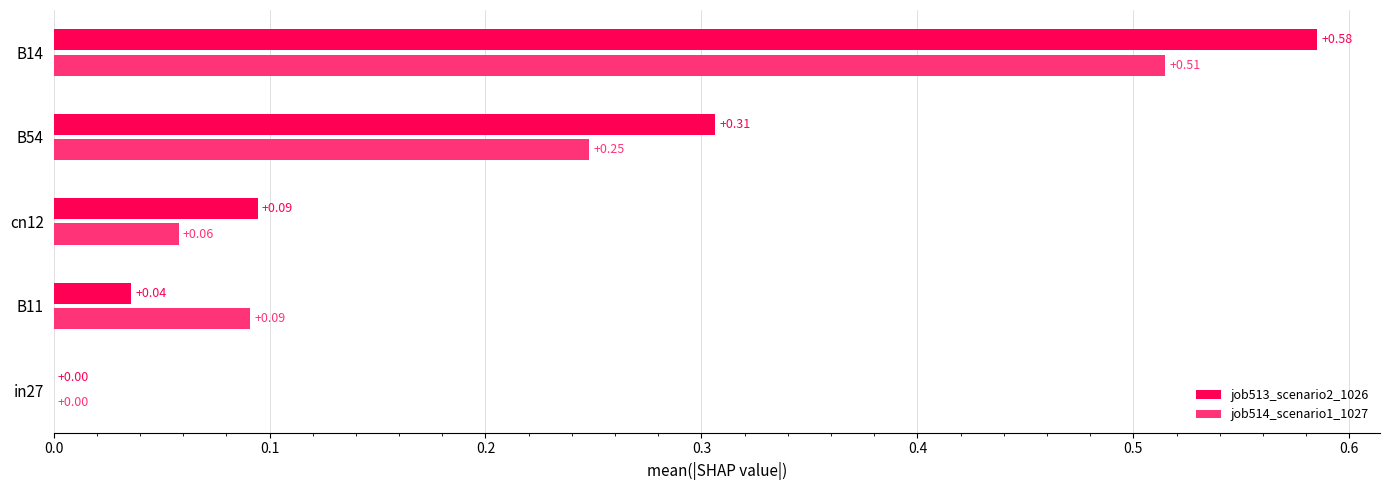

Which series has the largest total across all categories?

job513_scenario2_1026